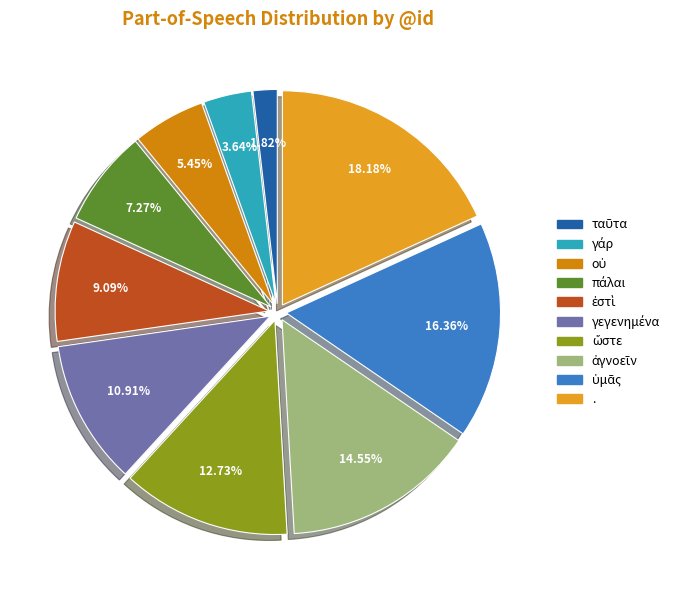

What is the largest slice in the pie chart?

.